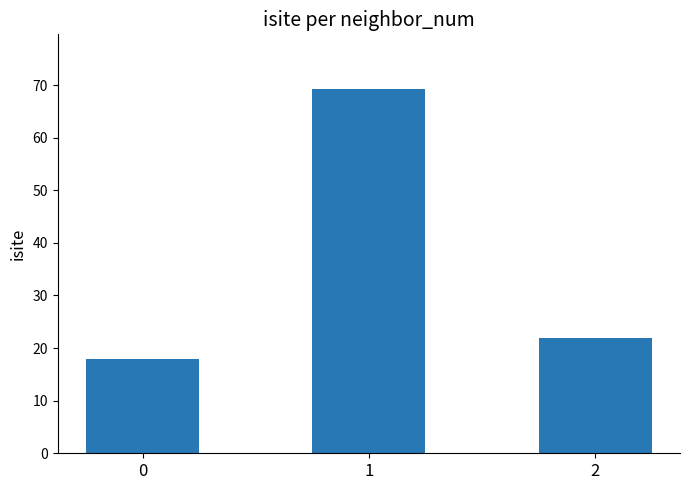

What is the value of the 3rd bar from the left?

22.0